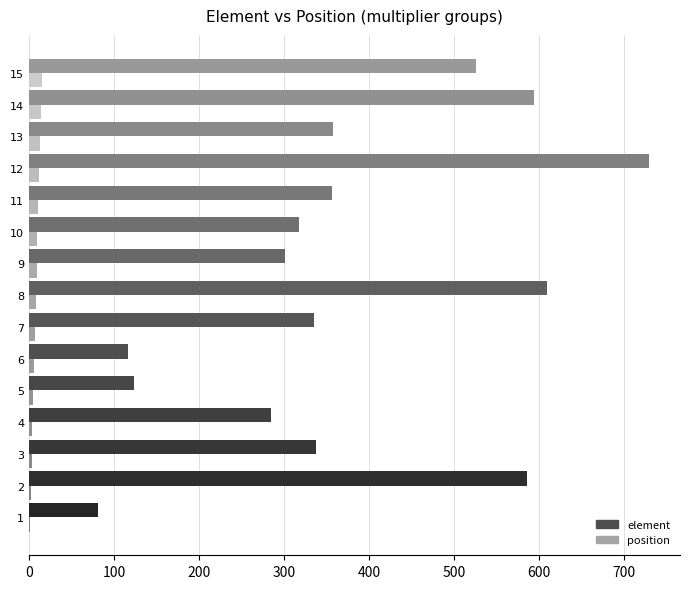

How many data points does each series have?

15